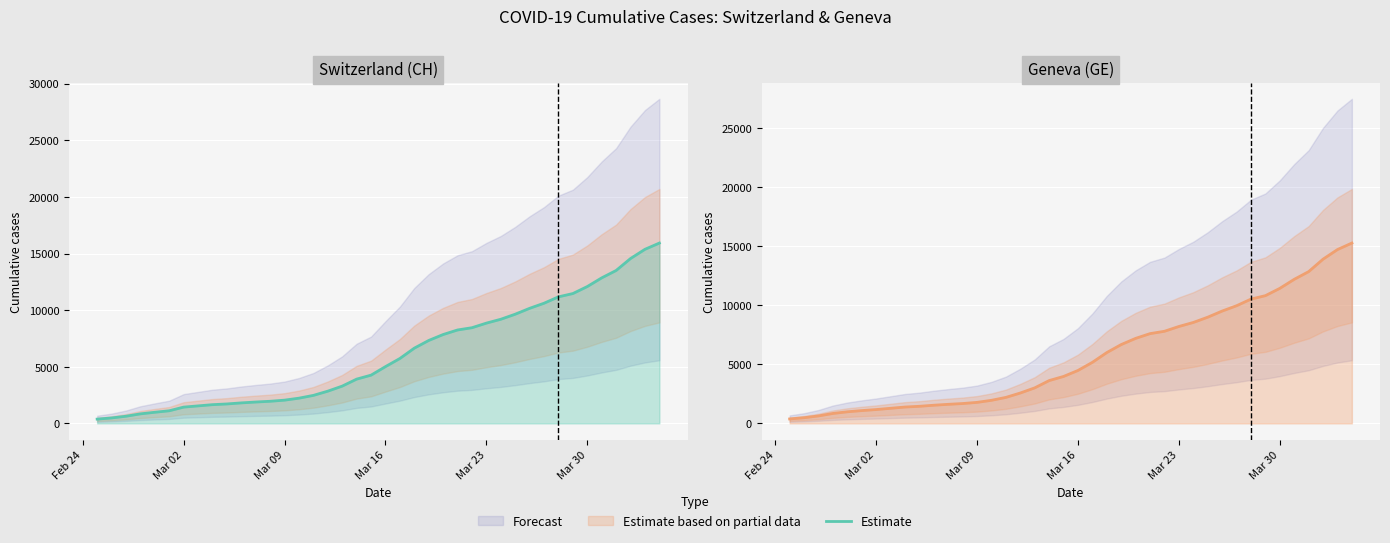

What is the difference between the second highest and second lowest values?

14254